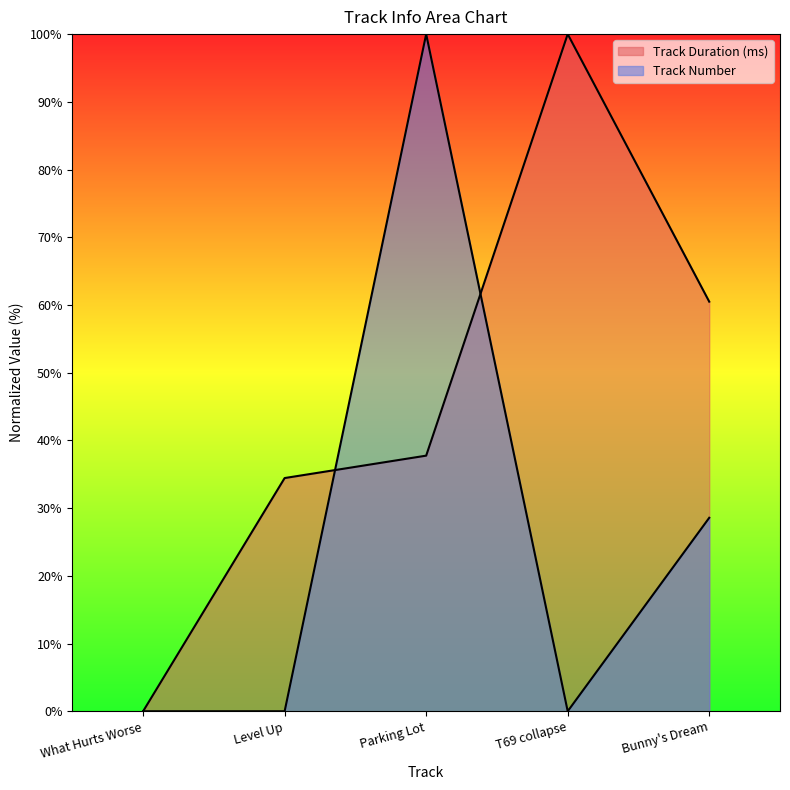

Which series has the largest range (max minus min)?

Track Duration (ms)